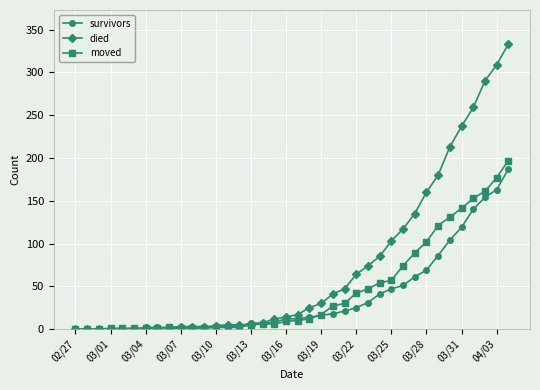

What is the value of the died point at the 37th from the left?

309